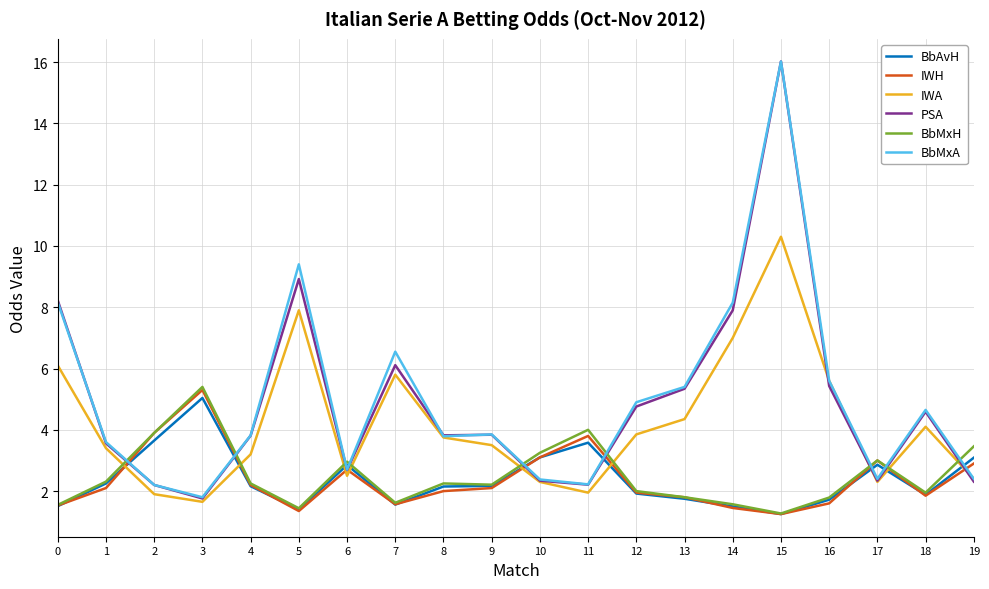

At how many categories does at least one series exceed 11?

1